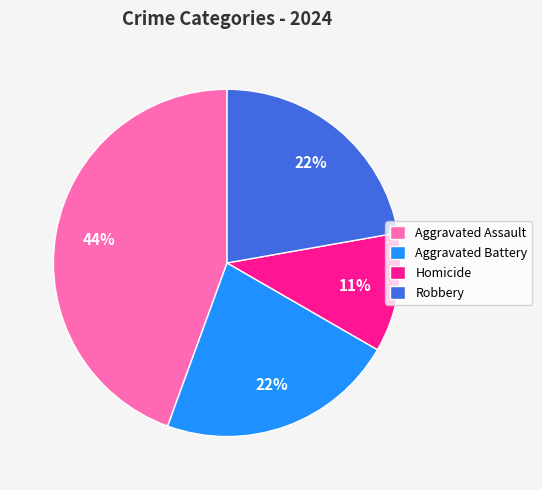

To the nearest percent, what portion does Homicide represent?

11%